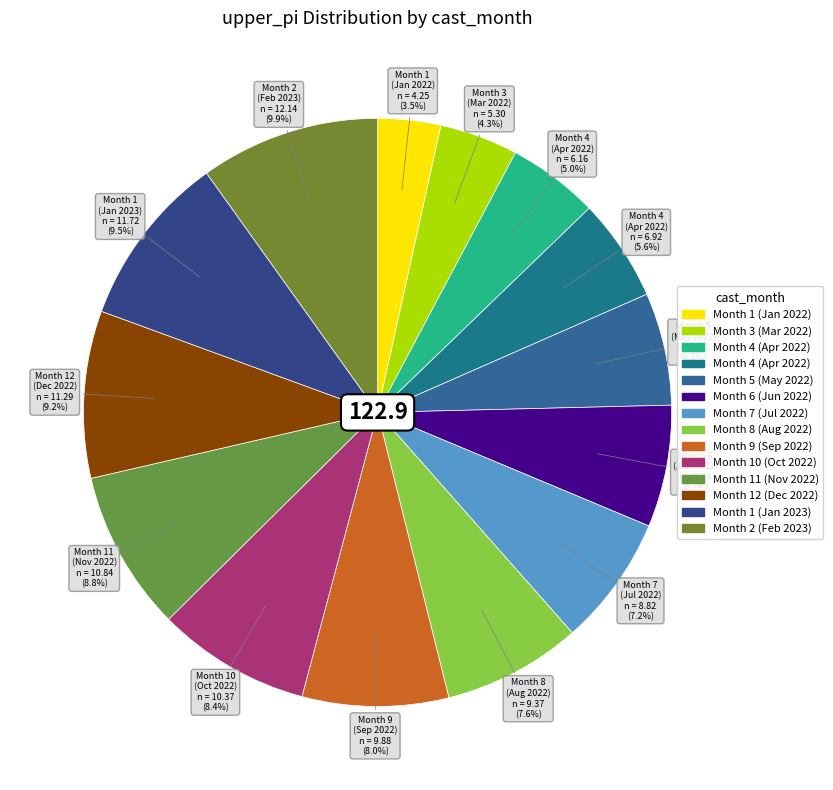

How many segments does this pie chart have?

14